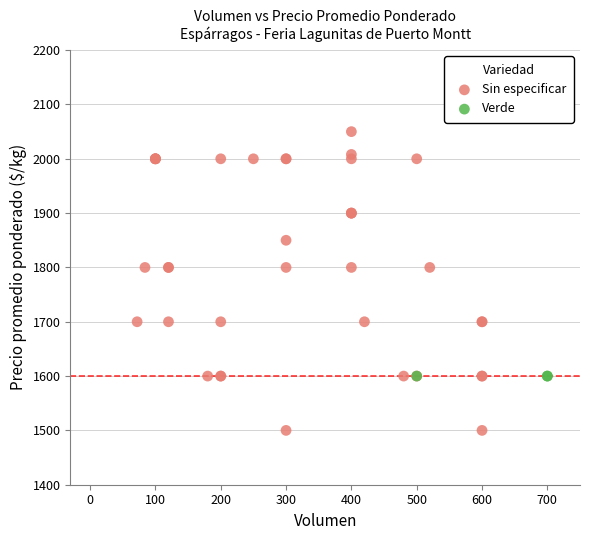

Which series reaches the minimum Y coordinate?

Sin especificar